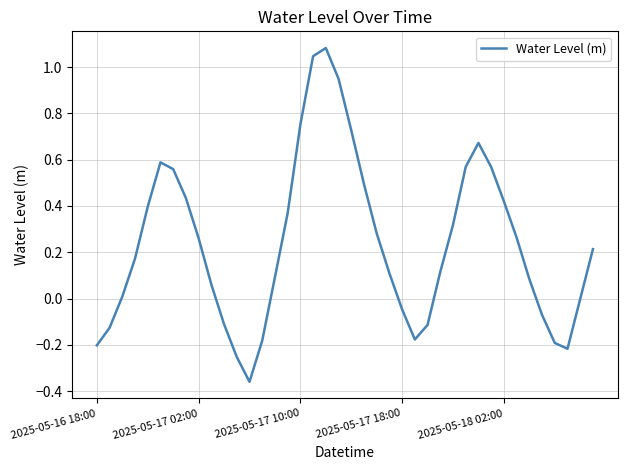

What is the smallest value displayed?

-0.4